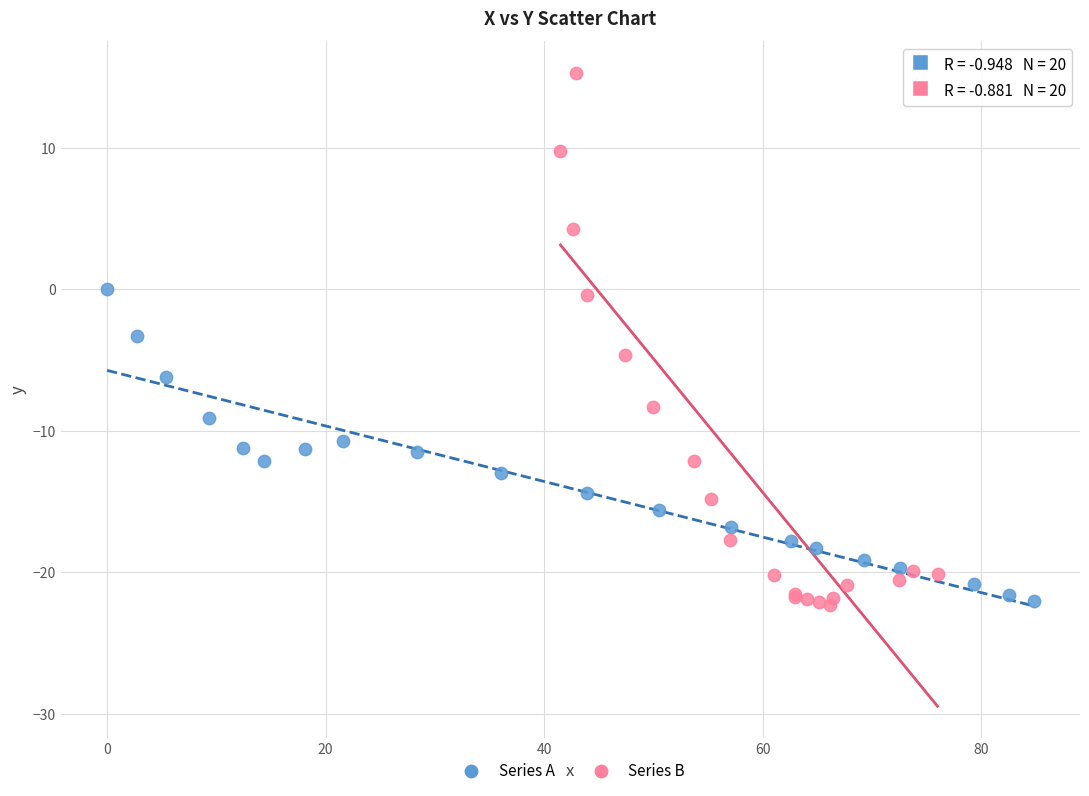

Which series has the widest spread of Y values?

Series B